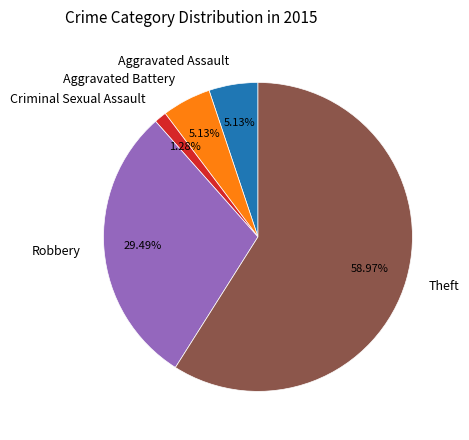

Combined, what portion of the pie is Aggravated Assault and Criminal Sexual Assault?

6.4%